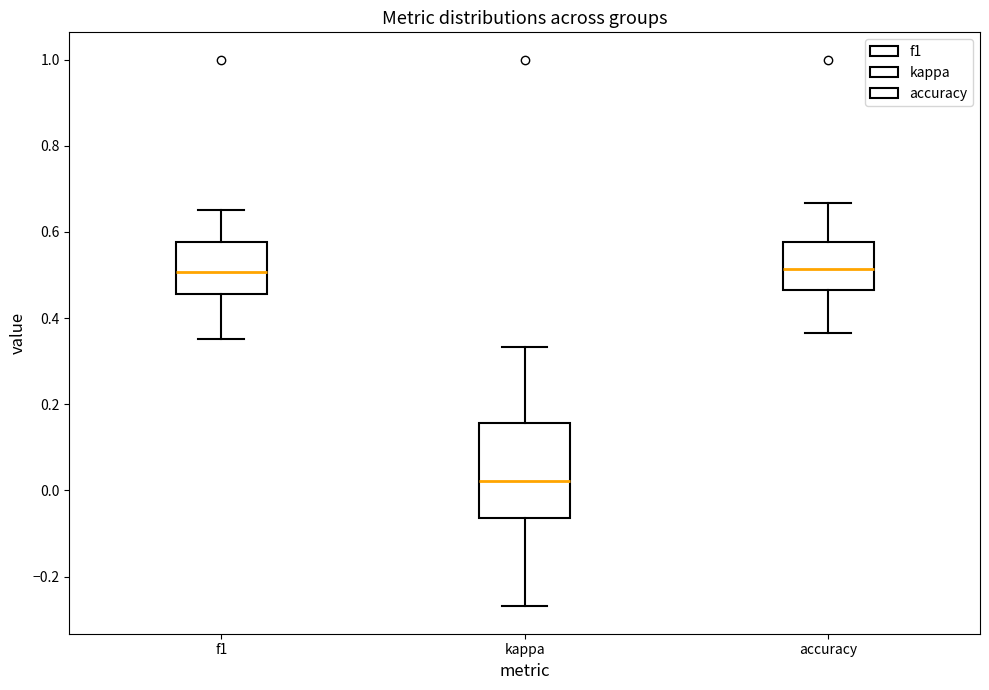

Reading left to right, read every box against the y-axis: the position of its median line, the range the box covers, and the ends of its whiskers. The values are not printed on the chart, so give them approximately, as read against the axis.

f1: median 0.50, box 0.46 to 0.58, whiskers 0.36 to 0.66
kappa: median 0.02, box -0.06 to 0.16, whiskers -0.26 to 0.34
accuracy: median 0.52, box 0.46 to 0.58, whiskers 0.36 to 0.66